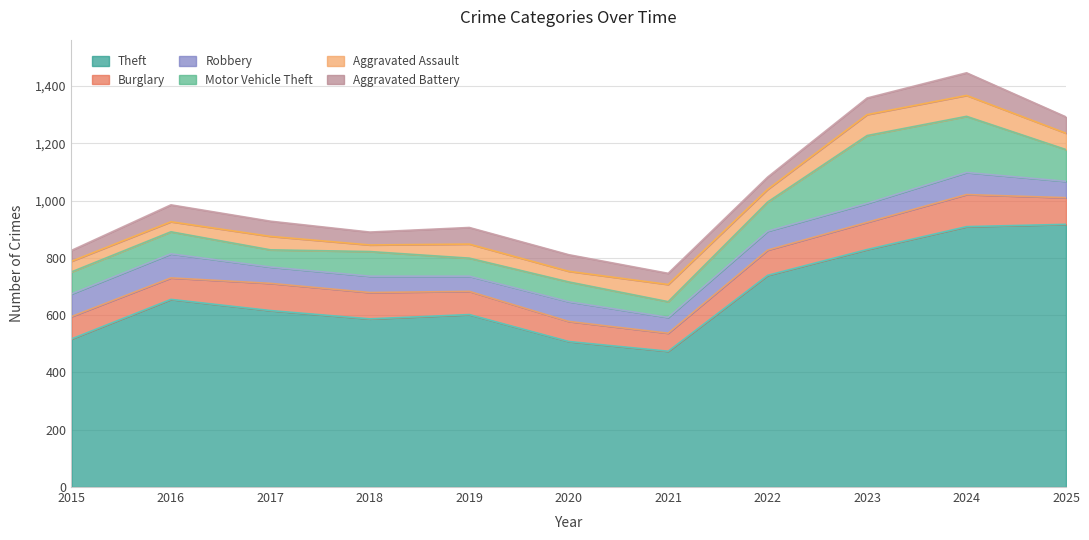

At which label is Aggravated Battery closest to 58?

2019